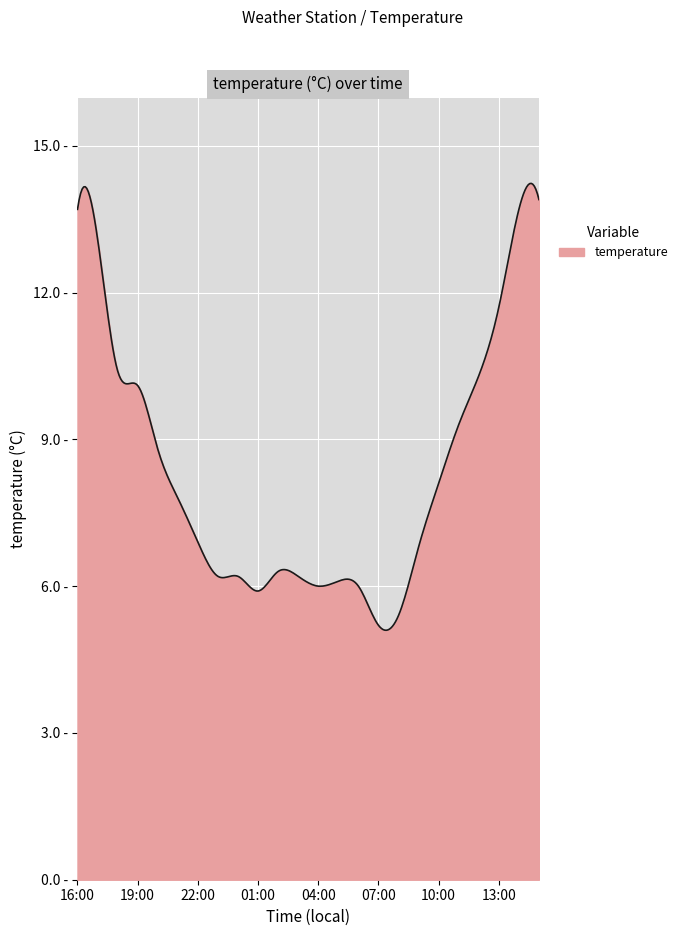

How many interior local valleys (lower than both neighbors) does the data have?

3